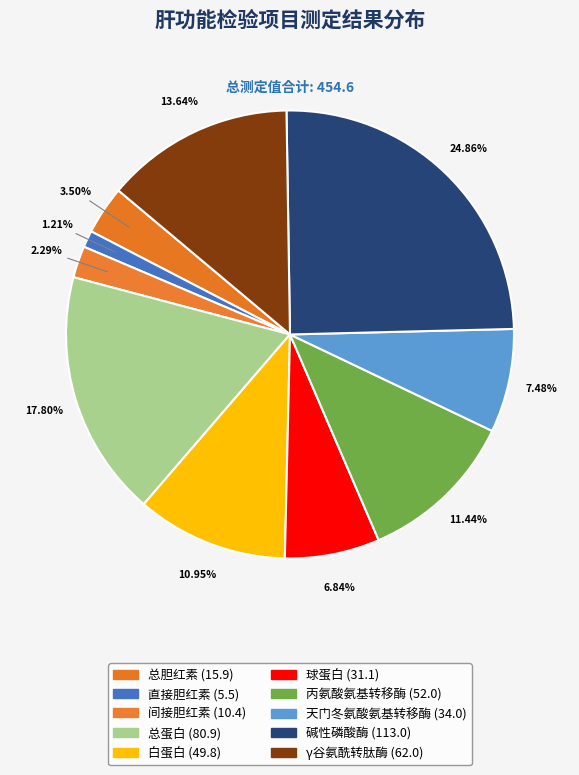

True or false: γ谷氨酰转肽酶 accounts for 5% of the total.

False